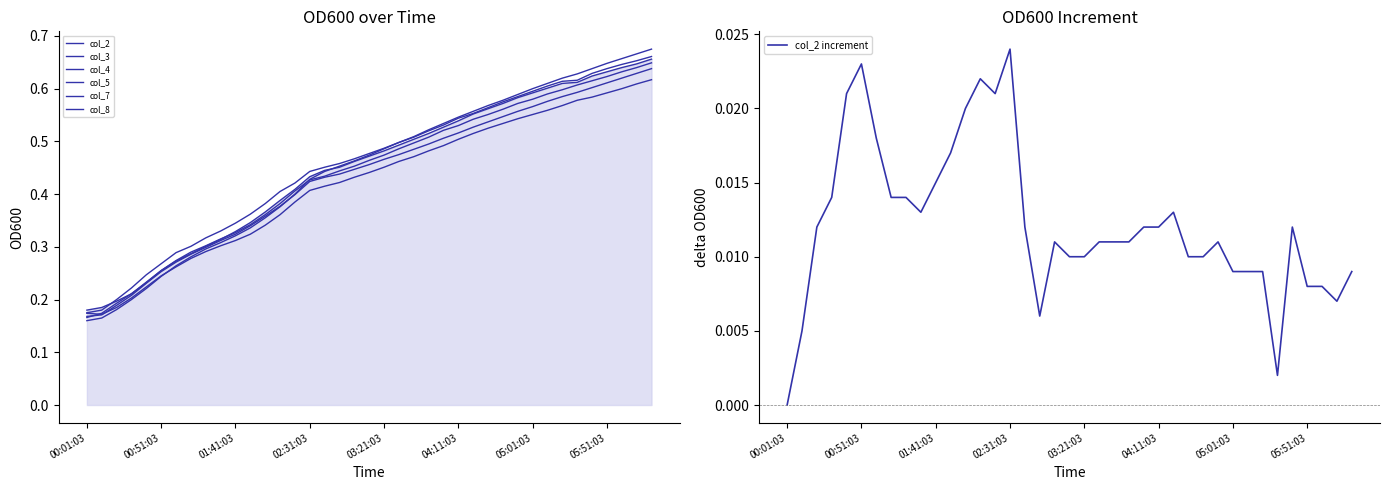

Which category has the lowest value in the col_3 series?

00:01:03